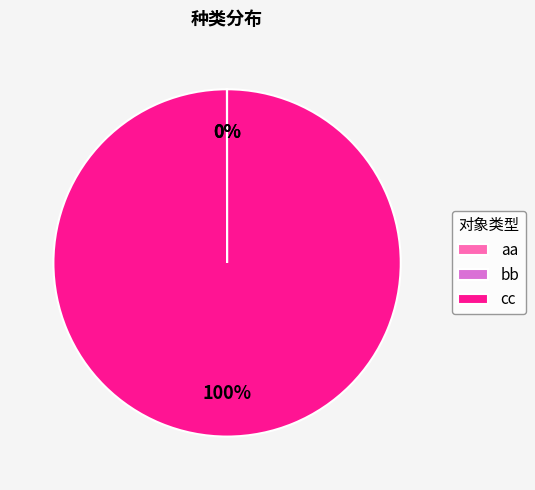

Which slice represents more than half of the pie?

cc